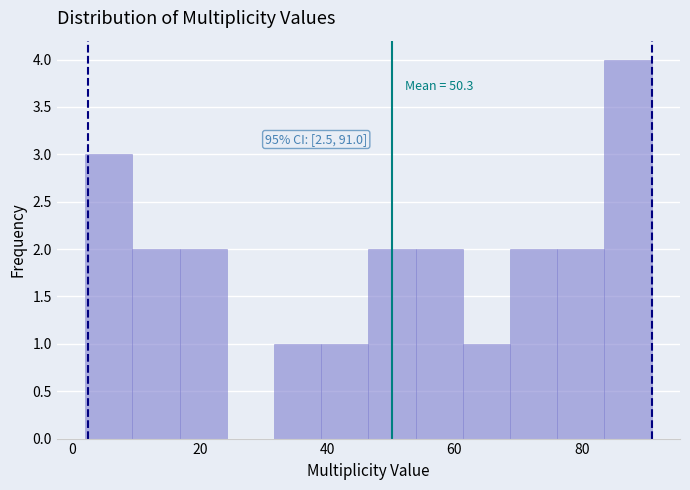

Around what value on the x-axis is the tallest bar? Give the approximate position of its centre, as read against the axis.

88